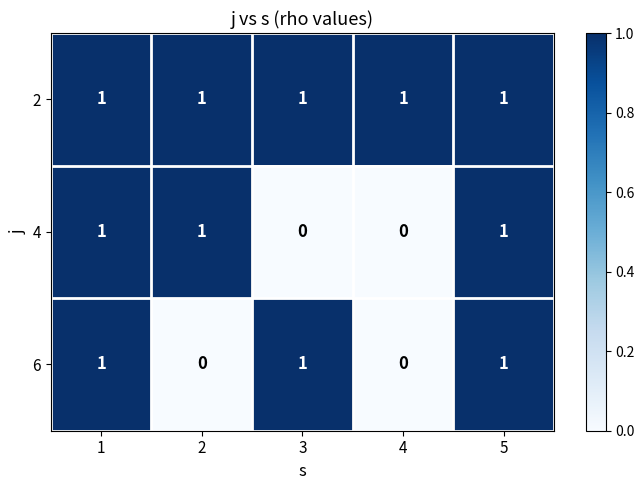

Which series changed the most between 3 and 4?

6